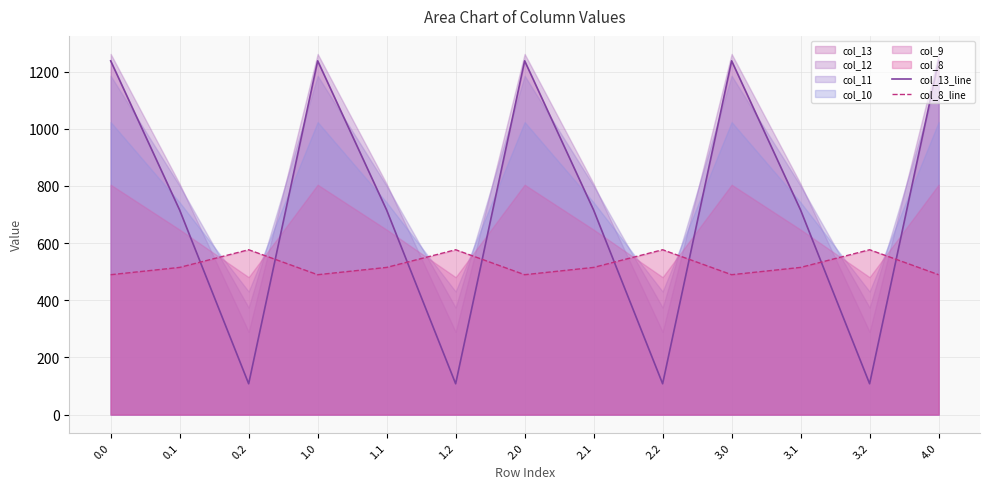

What is the difference between the maximum and second lowest values in the col_8_line series?

87.4